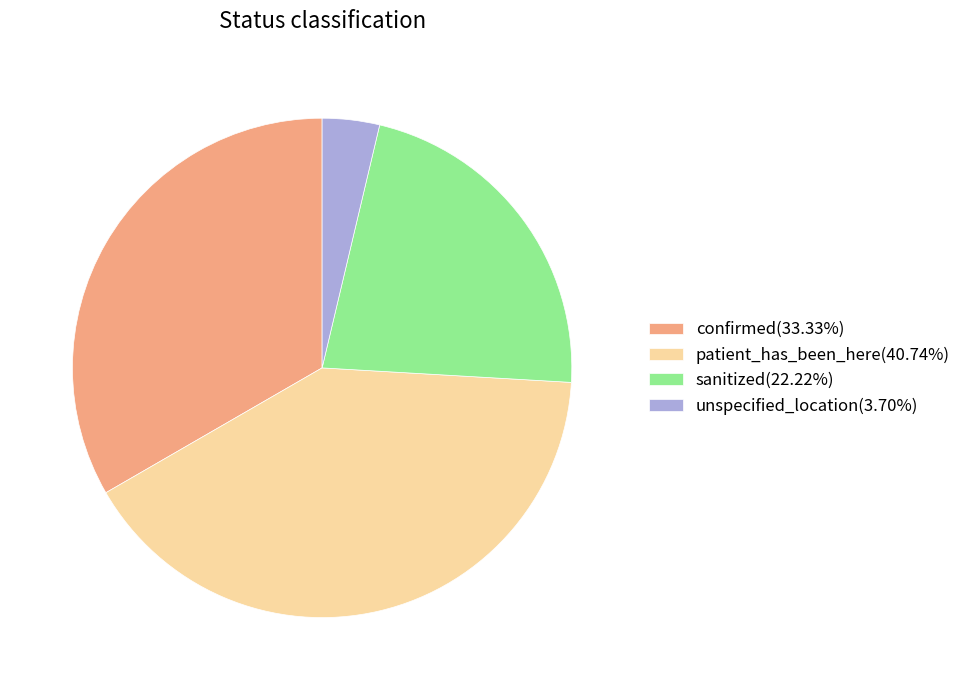

Which has a higher value, sanitized or unspecified_location?

sanitized